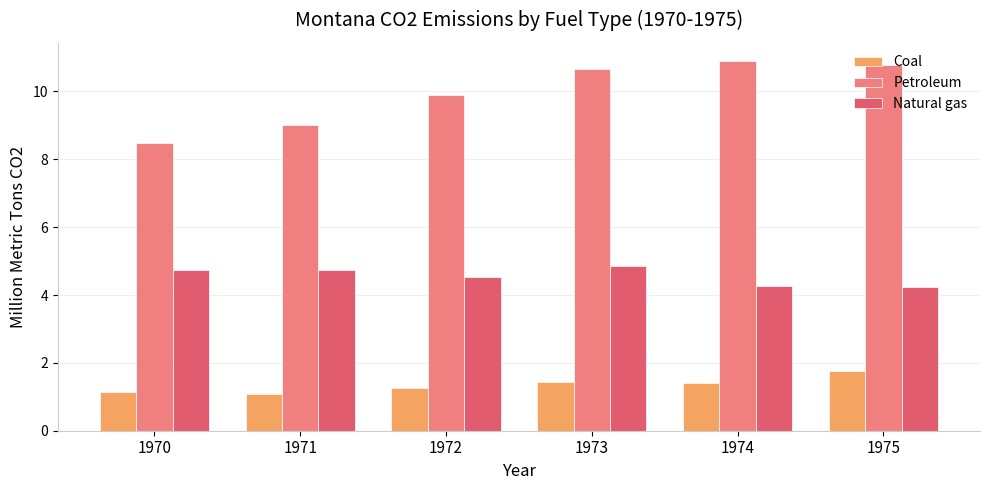

At 1971, list the series in order from smallest to largest.

Coal, Natural gas, Petroleum